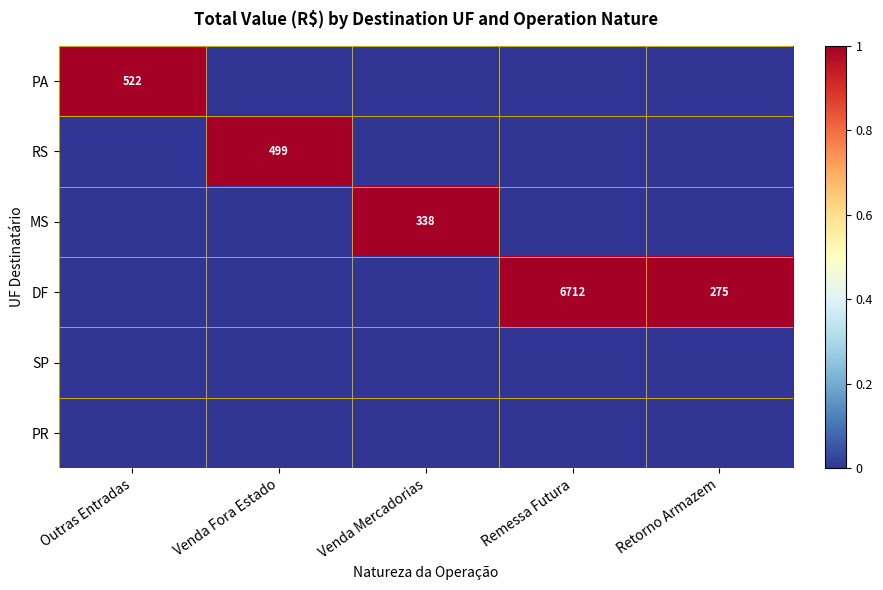

True or false: PA has a value of 522 at Outras Entradas.

True